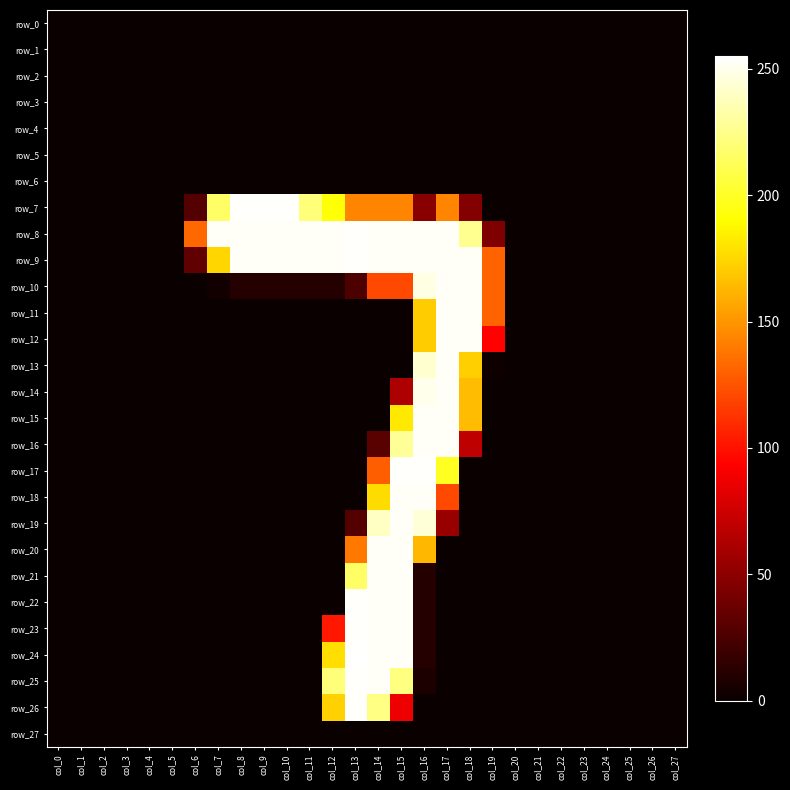

Where is row_6 nearest to the value 0?

col_0